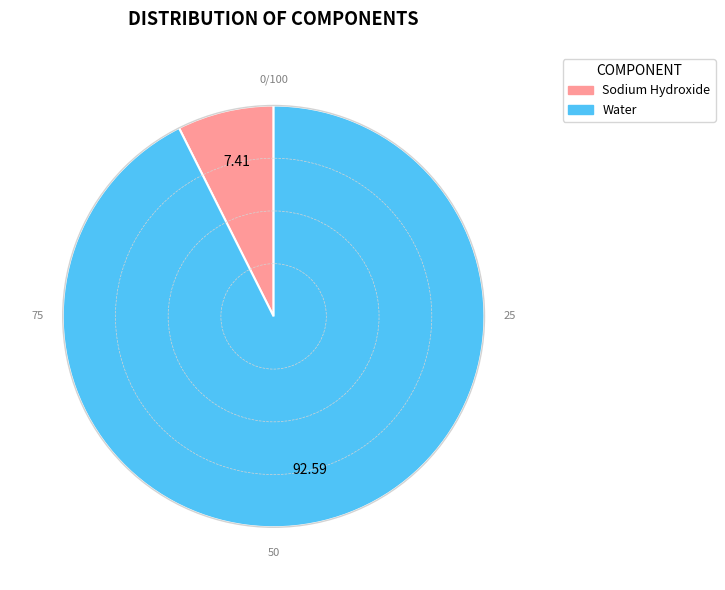

Is there any slice that represents more than half of the pie?

Yes